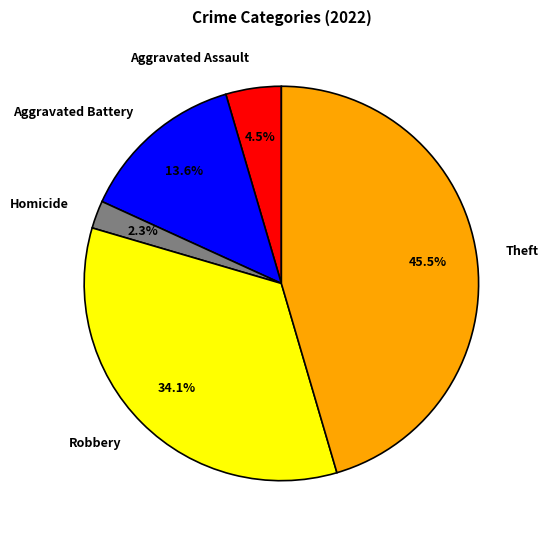

True or false: Robbery accounts for 34% of the total.

True